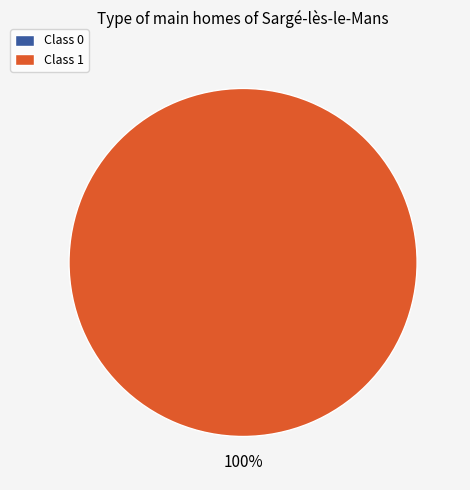

How many segments does this pie chart have?

2